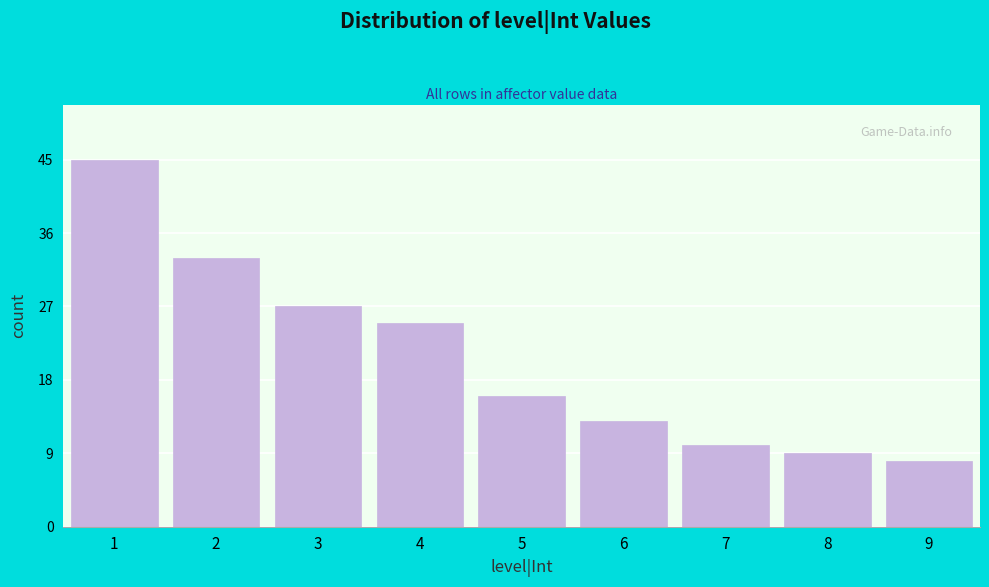

Reading right to left, what are all the values shown in this chart?

9=8	8=9	7=10	6=13	5=16	4=25	3=27	2=33	1=45